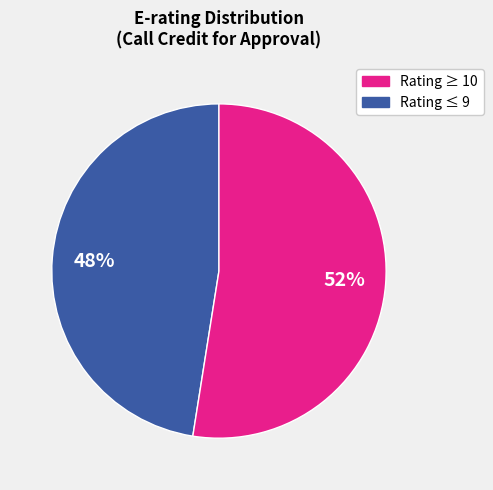

To the nearest percent, what is the average slice percentage?

50%